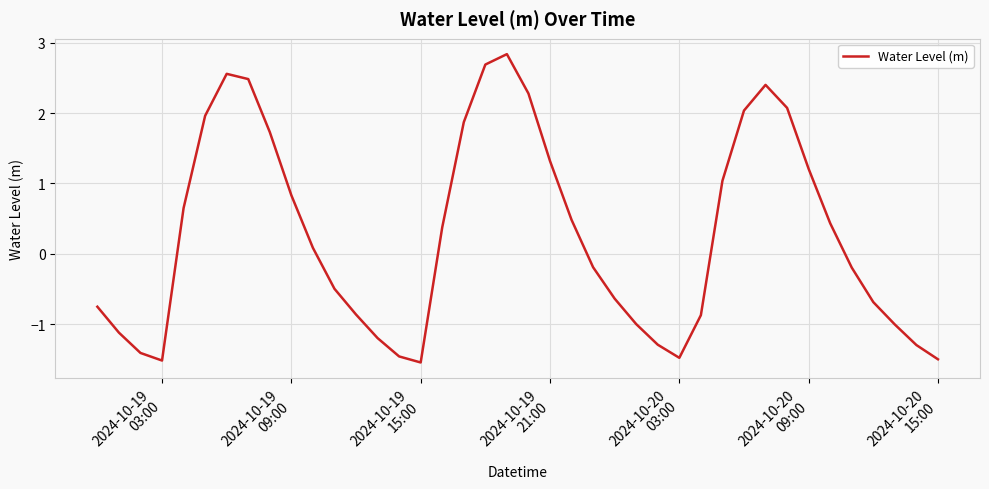

Count the number of categories in the chart.

40